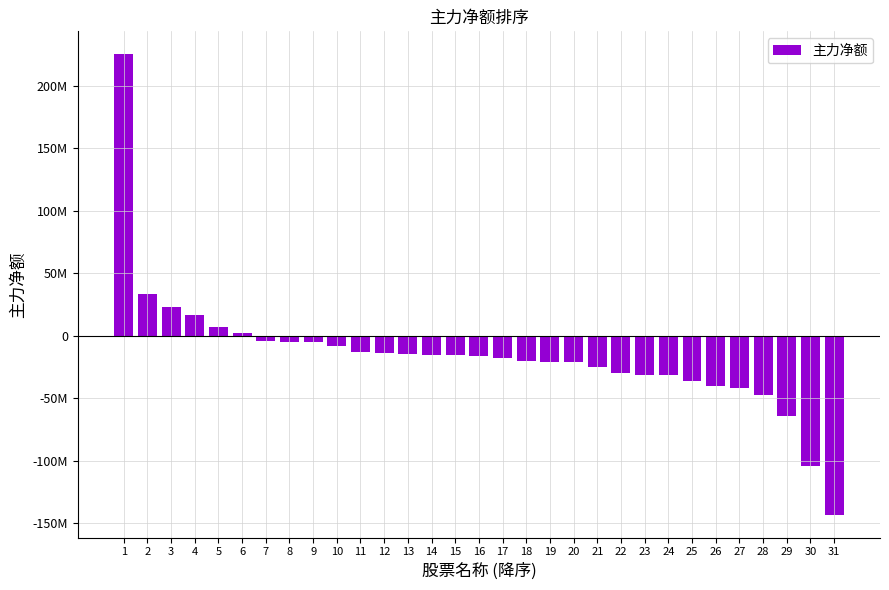

Reading right to left, list all the values displayed in this chart.

31=-143045374	30=-104347361	29=-63872127	28=-47783440	27=-41635361	26=-40519913	25=-36141796	24=-31401703	23=-31338991	22=-30146974	21=-25301816	20=-21291927	19=-20828275	18=-20079425	17=-17538110	16=-15964506	15=-15676733	14=-15249925	13=-14328623	12=-13820342	11=-13284094	10=-8104758	9=-5373680	8=-4796080	7=-4247592	6=1978177	5=6737299	4=16676443	3=23021769	2=33201433	1=224999715